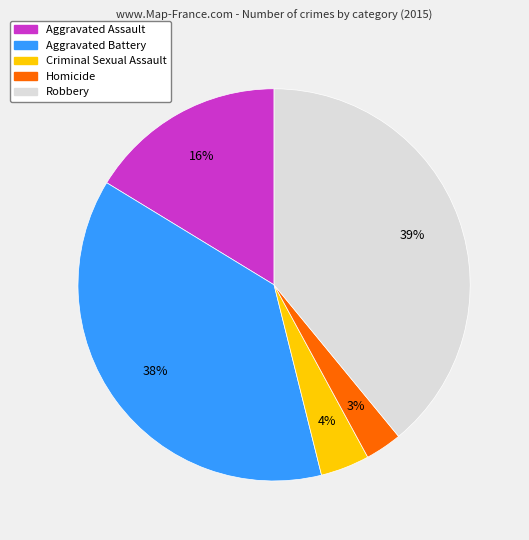

Is there a majority slice in this chart?

No